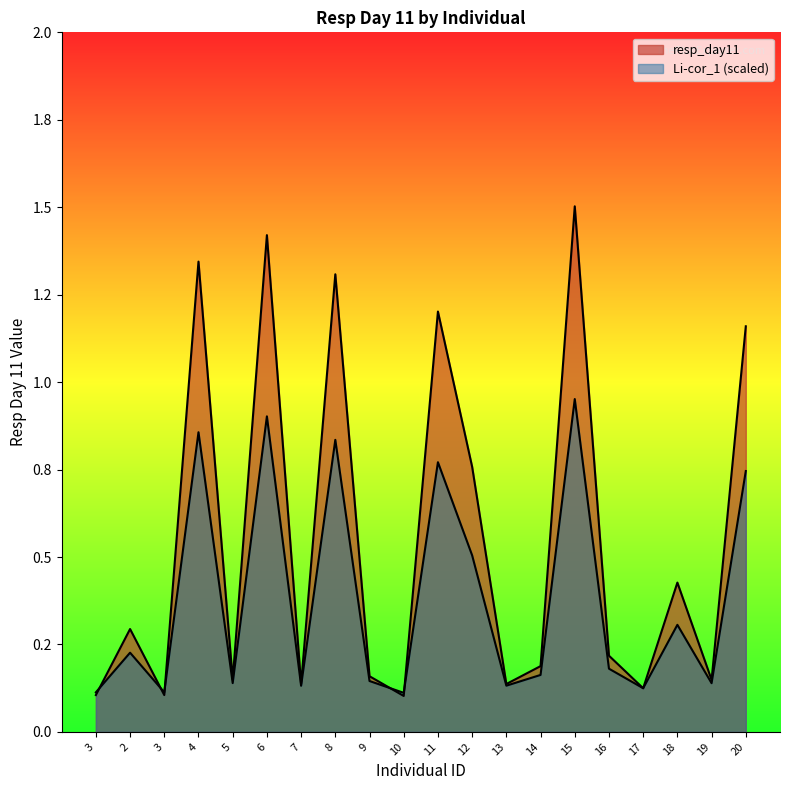

Which has a higher value, 18 or 12?

12